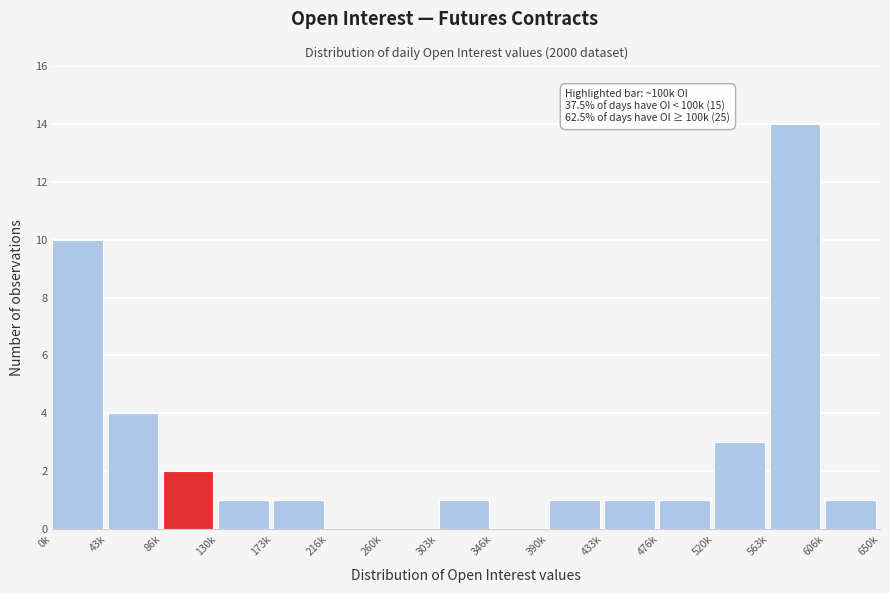

Reading left to right, what are all the values shown in this chart?

0k=10	43k=4	86k=2	130k=1	173k=1	216k=0	260k=0	303k=1	346k=0	390k=1	433k=1	476k=1	520k=3	563k=14	606k=1